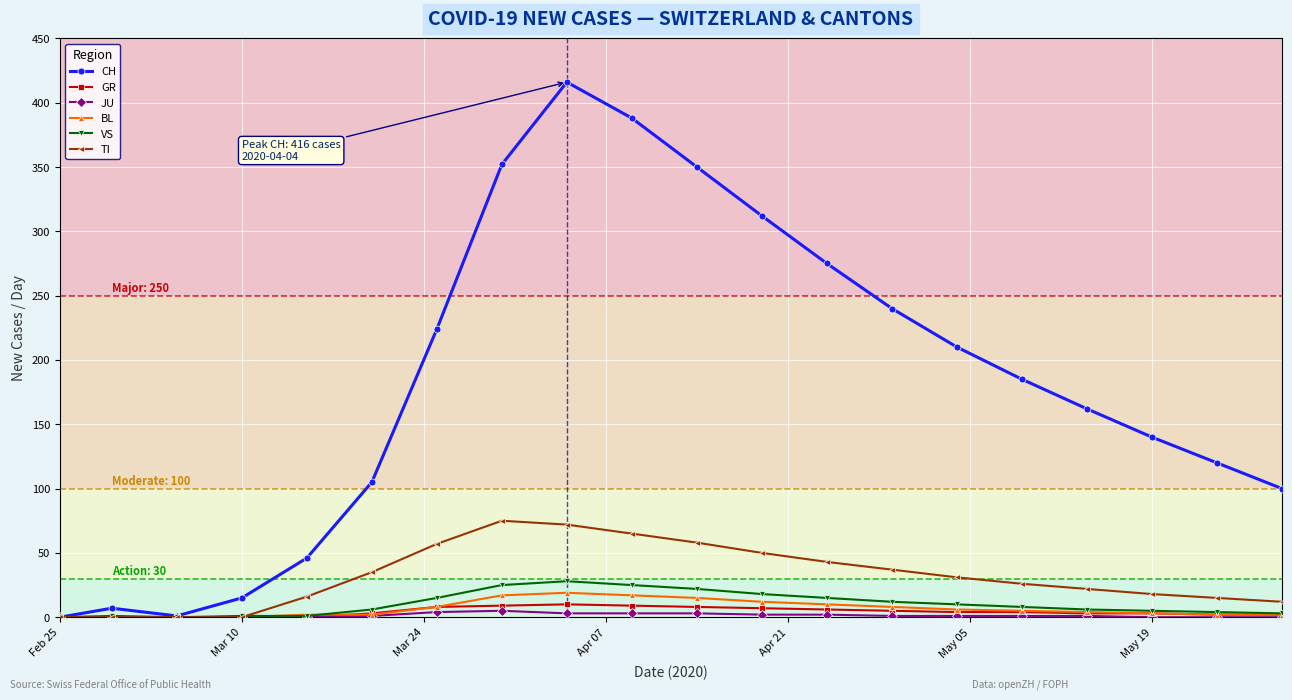

Which series has the largest total across all categories?

CH